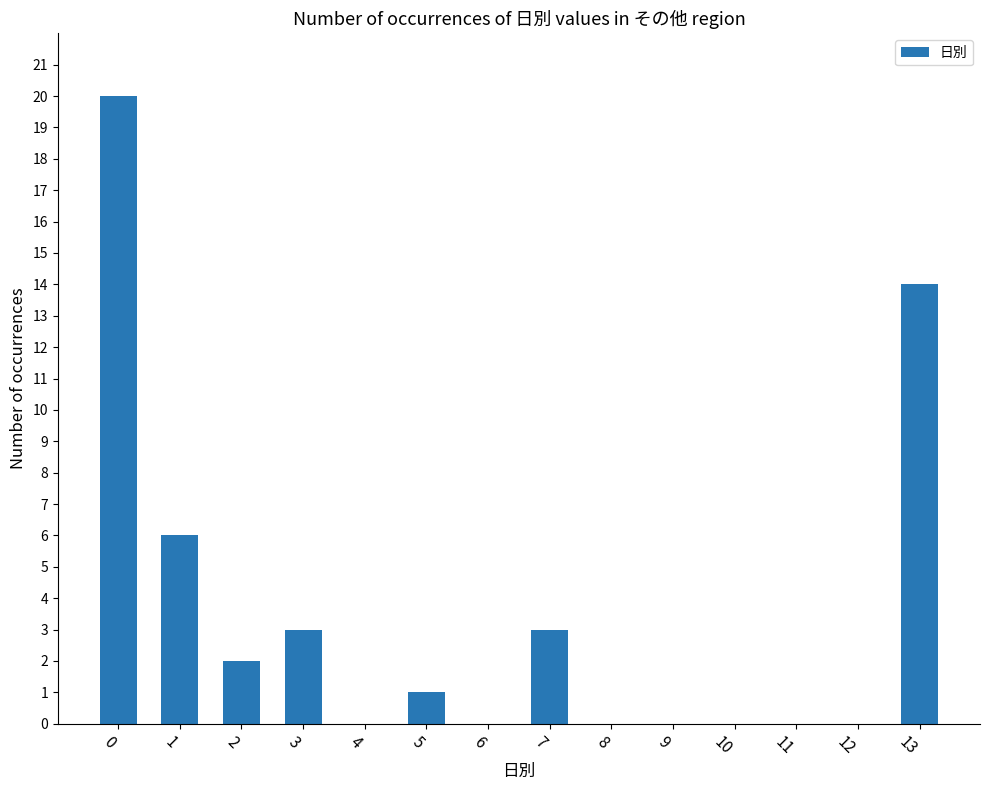

True or false: the data shows 1 at 2.

False